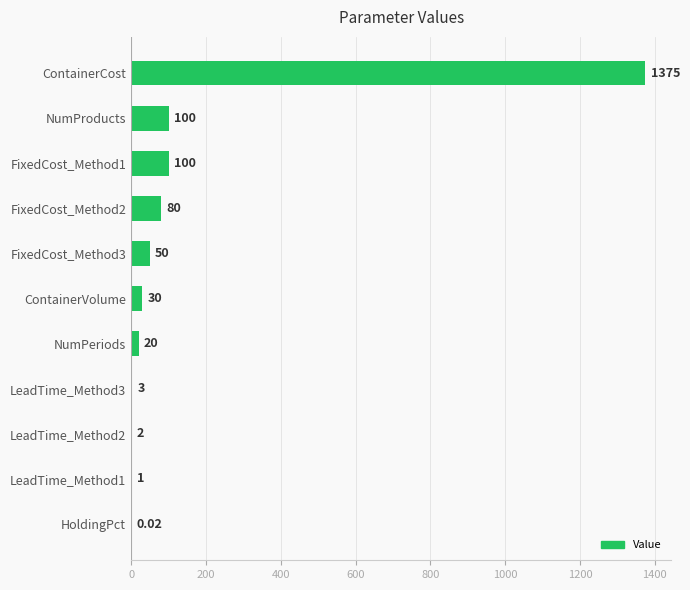

What is the change in value from HoldingPct to LeadTime_Method2?

+2.0